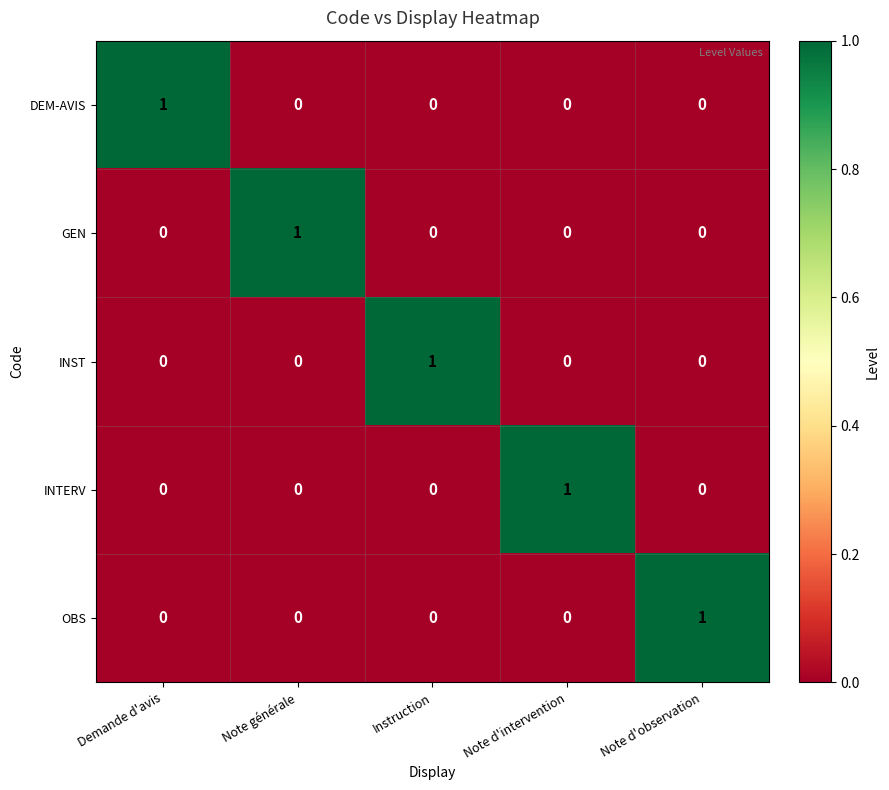

At how many categories does at least one series exceed 0?

5